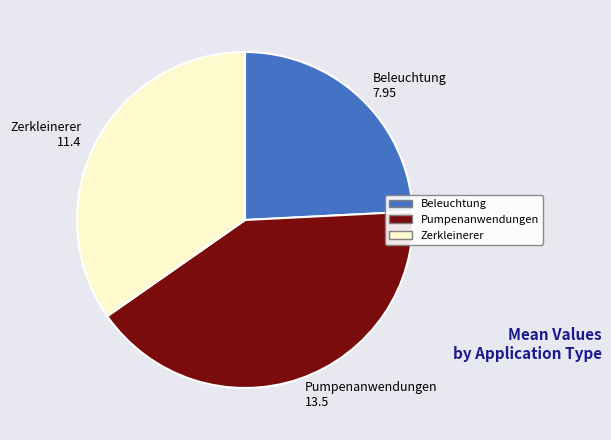

Is there a majority slice in this chart?

No